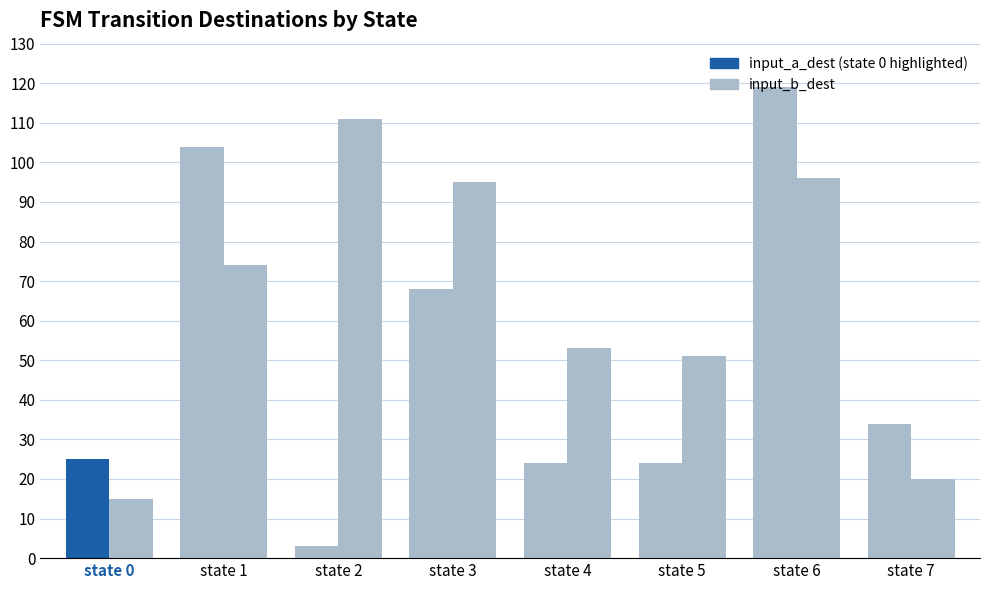

What is the total value across all series at state 4?

77